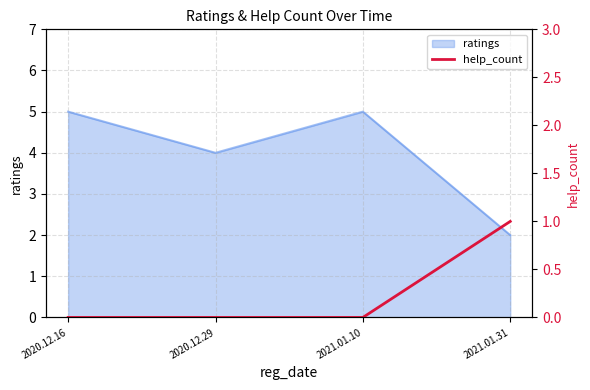

How many data points are above 0?

1